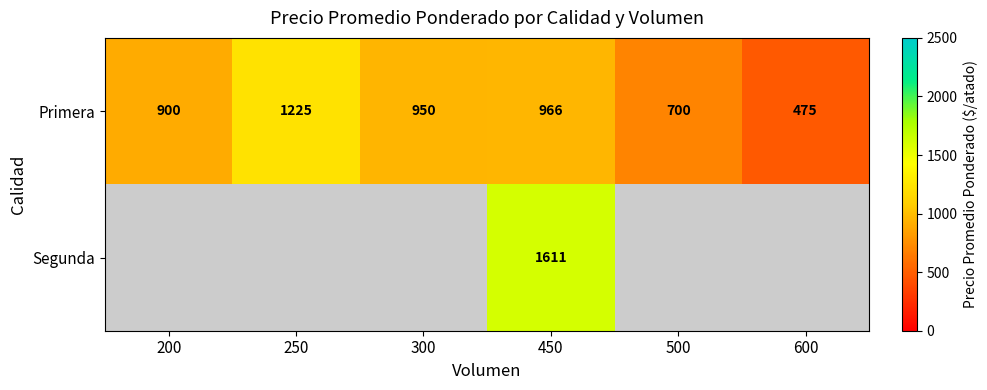

What is the difference between the second highest and second lowest values in the Primera series?

266